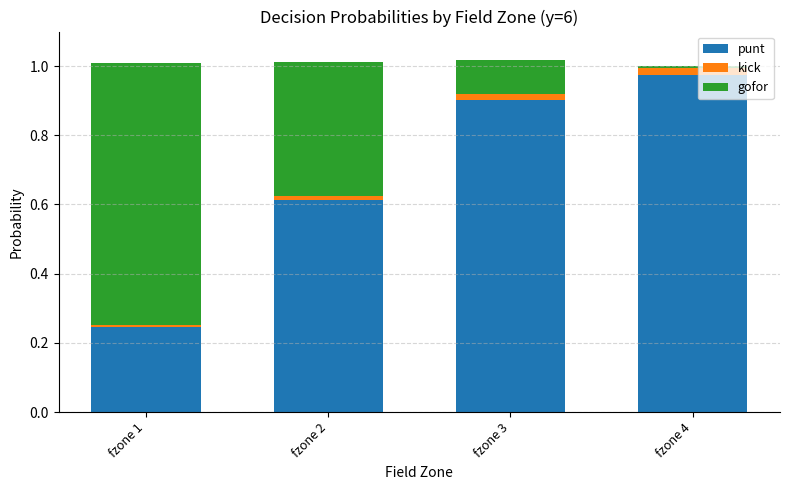

At which label does punt reach its minimum?

fzone 1